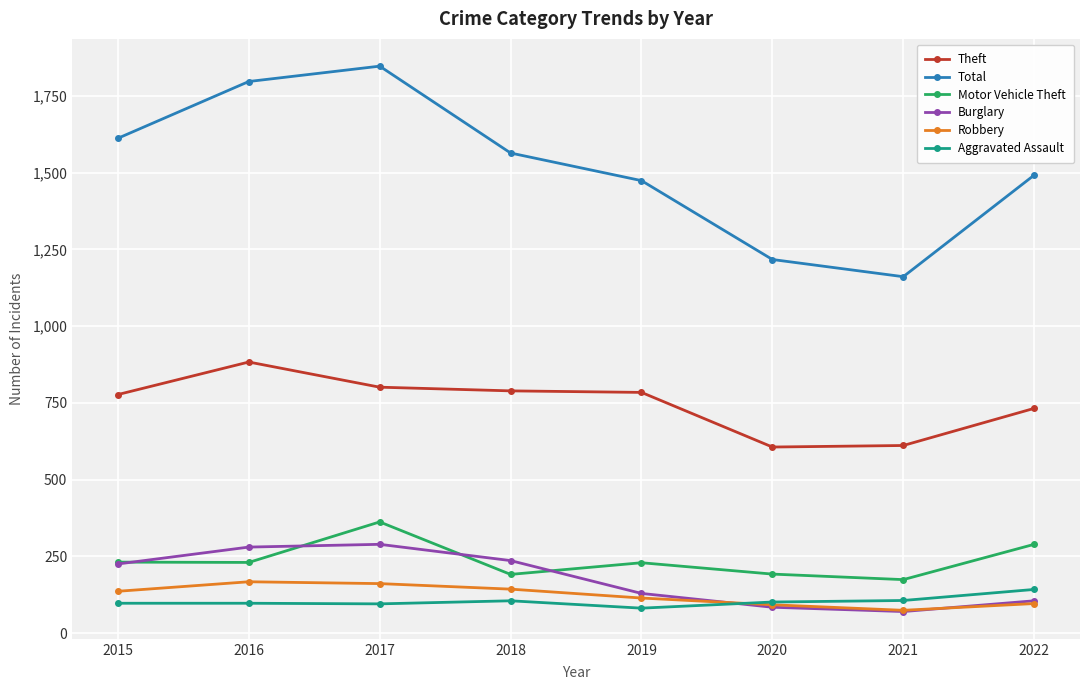

In Total, how many points are higher than both neighbors (excluding endpoints)?

1